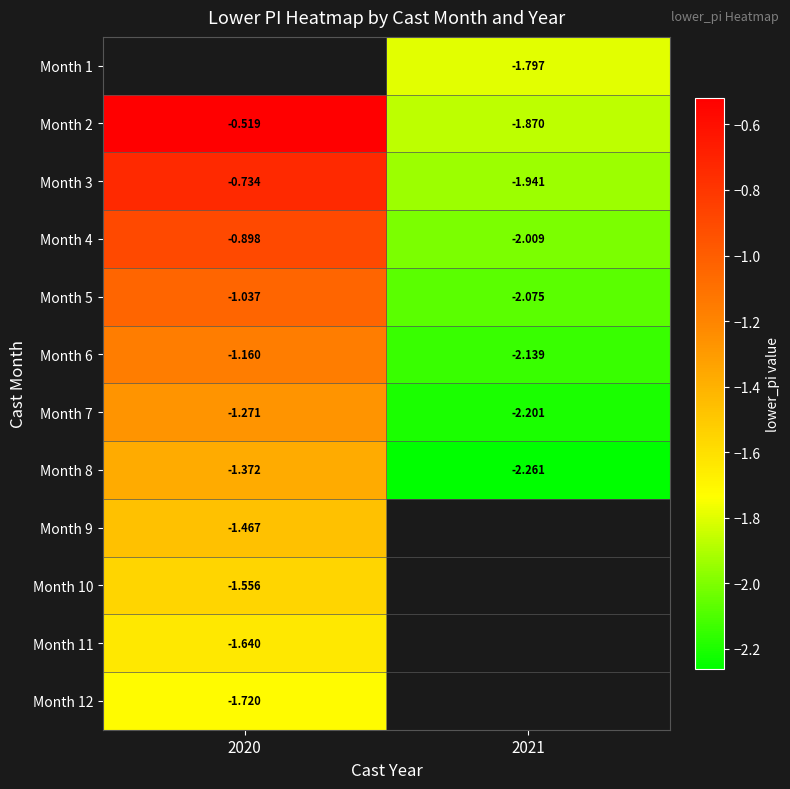

Is the value of Month 9 at 2020 greater than the value of Month 6 at 2021?

Yes